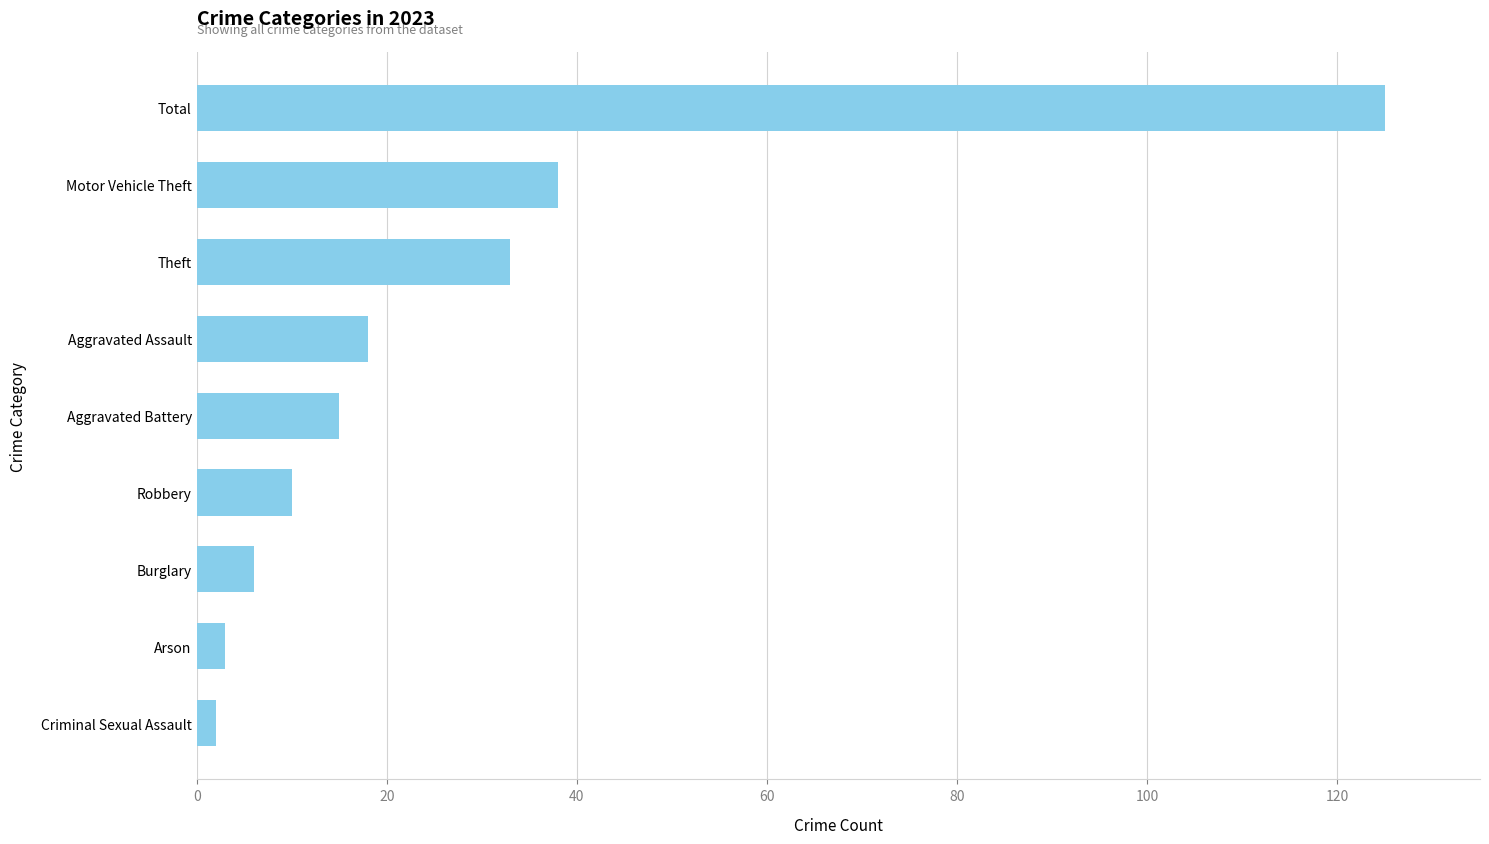

What is the difference between the maximum and second lowest values?

122